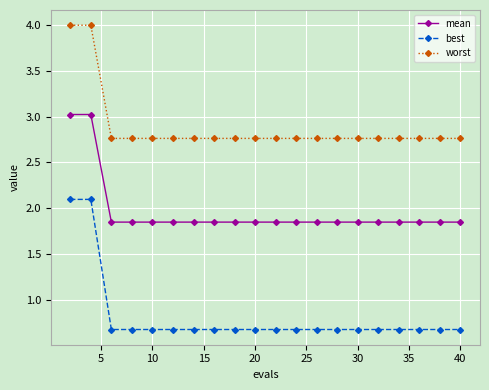

True or false: worst and mean cross at least once.

False